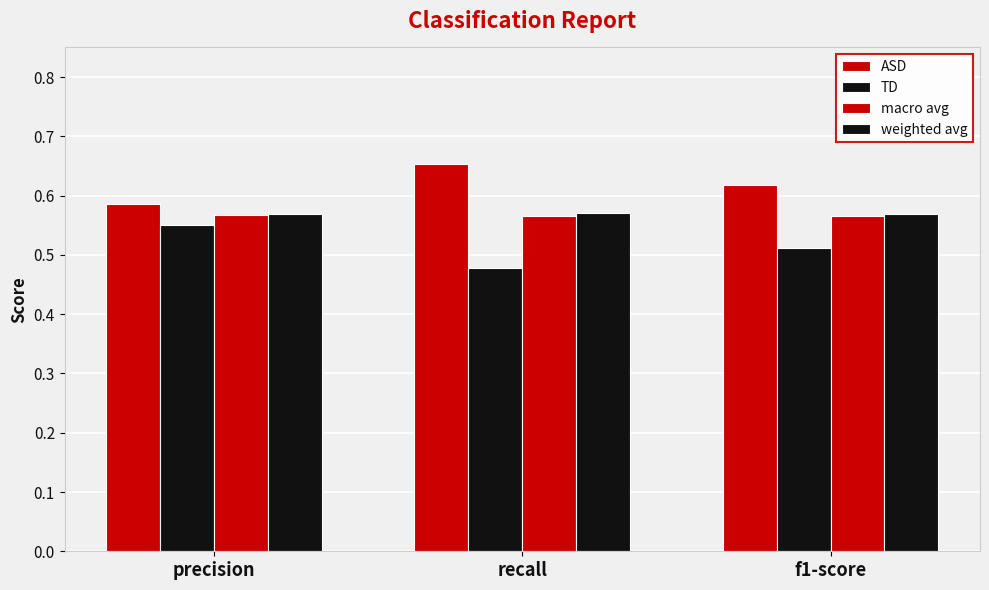

Does the chart contain stacked bars?

No